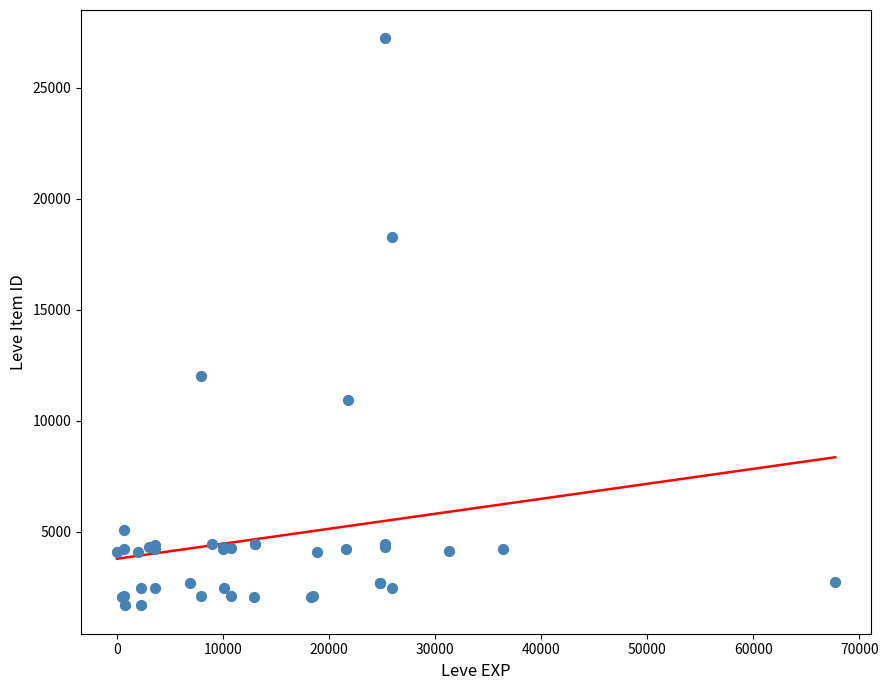

What Y value in the scatter plot is closest to 14448?

12018